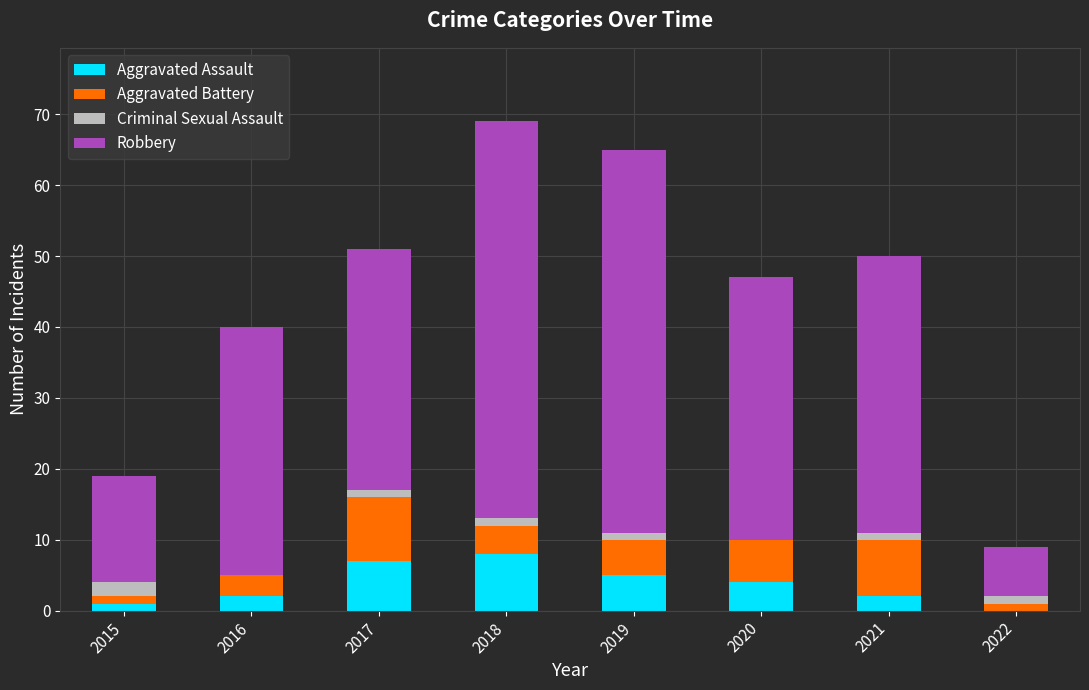

What is the total value across all series at 2020?

47